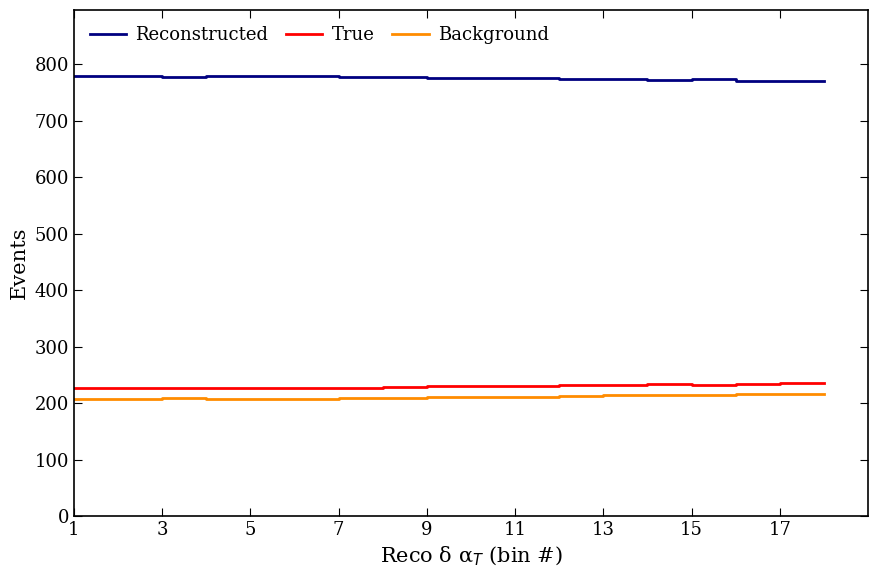

What is the greatest value displayed?

779